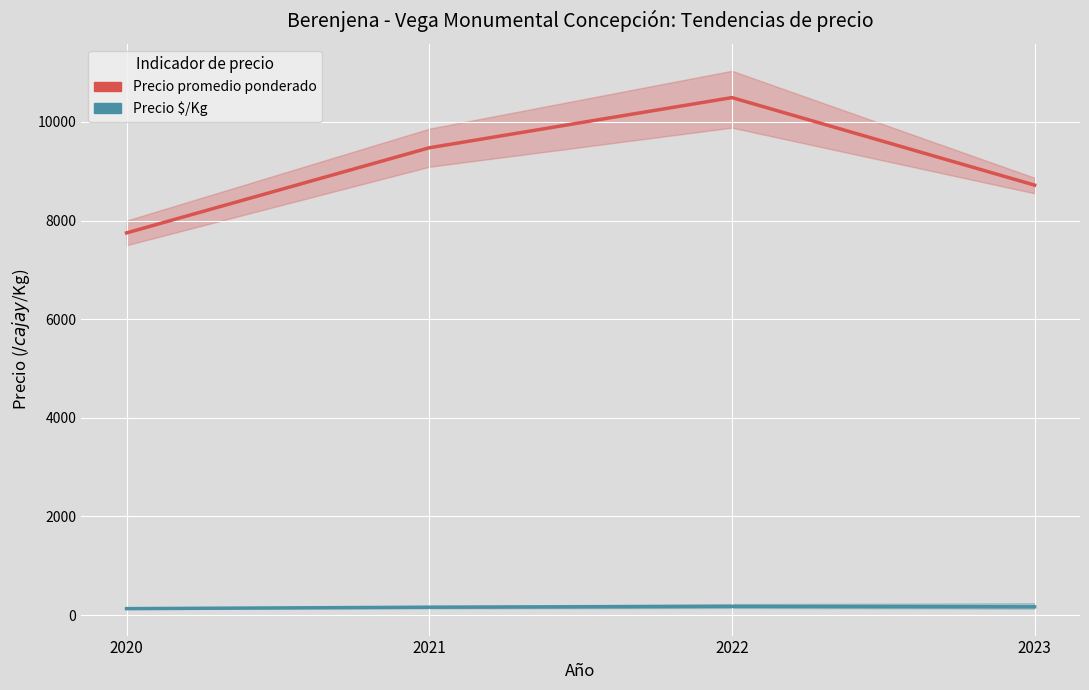

How many lines are shown in the chart?

2